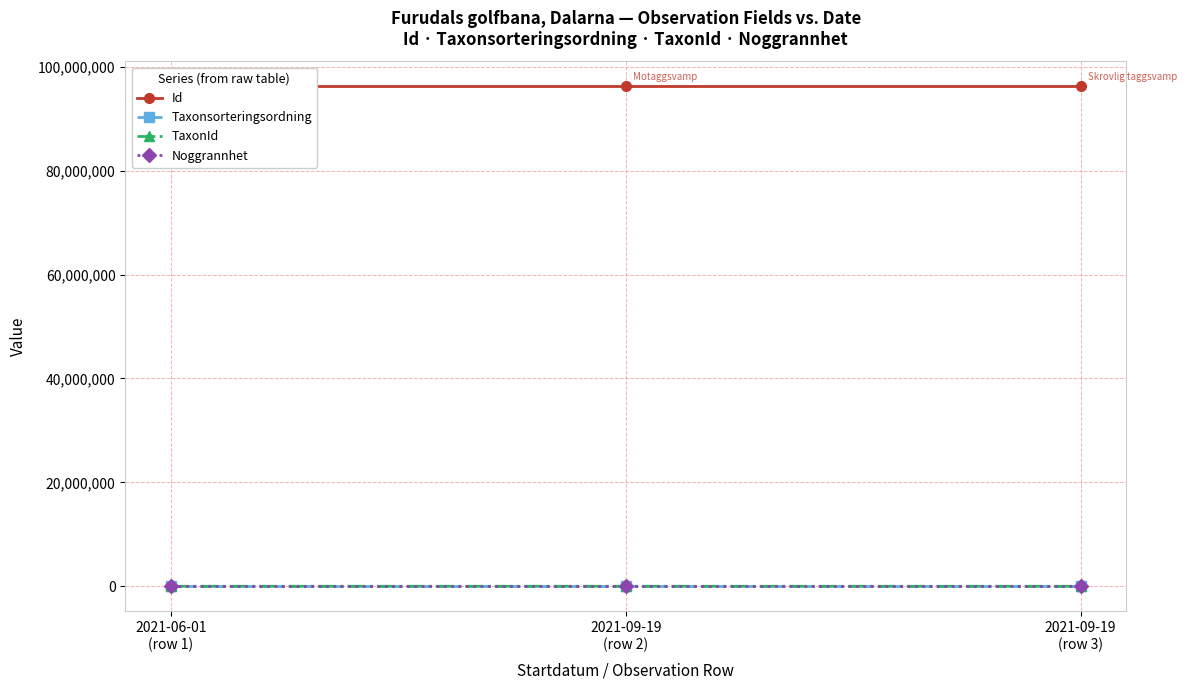

What are all the series names shown in the legend?

Id, Taxonsorteringsordning, TaxonId, Noggrannhet